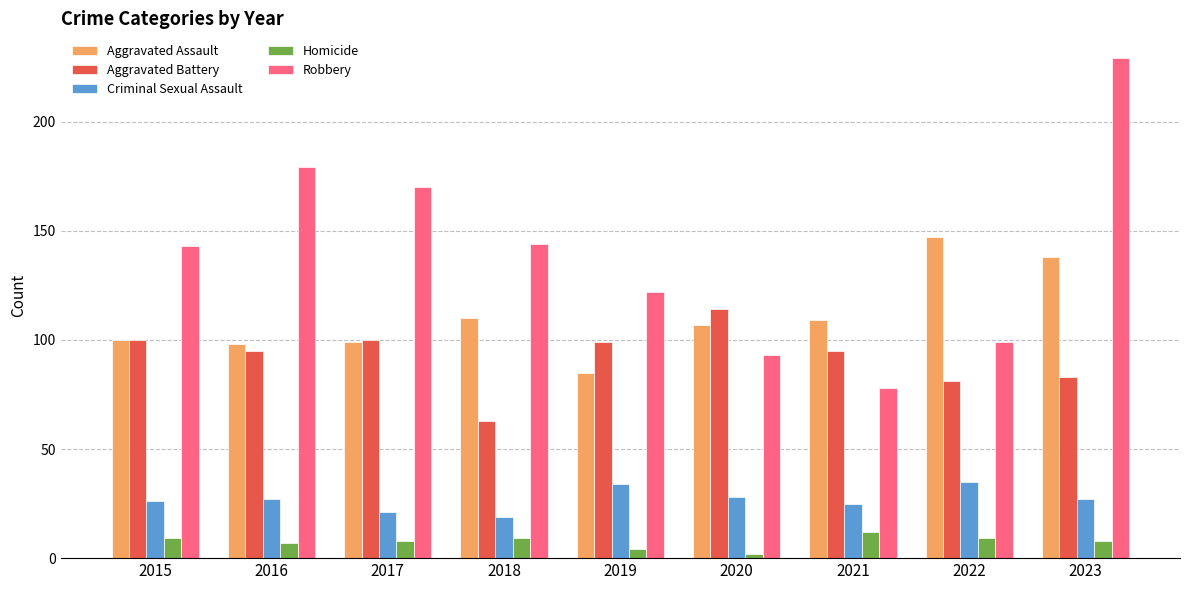

What is the value of the Aggravated Battery bar at the 5th from the left?

99